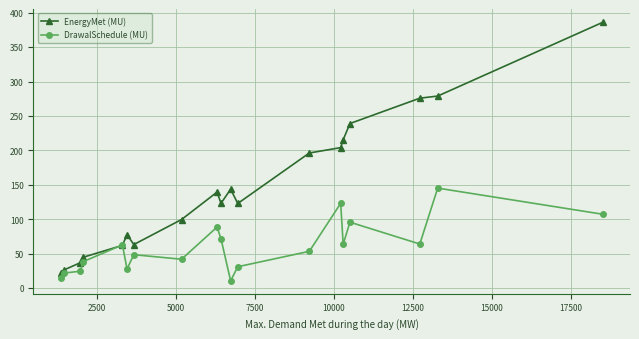

What is the maximum value shown in the chart?

386.1